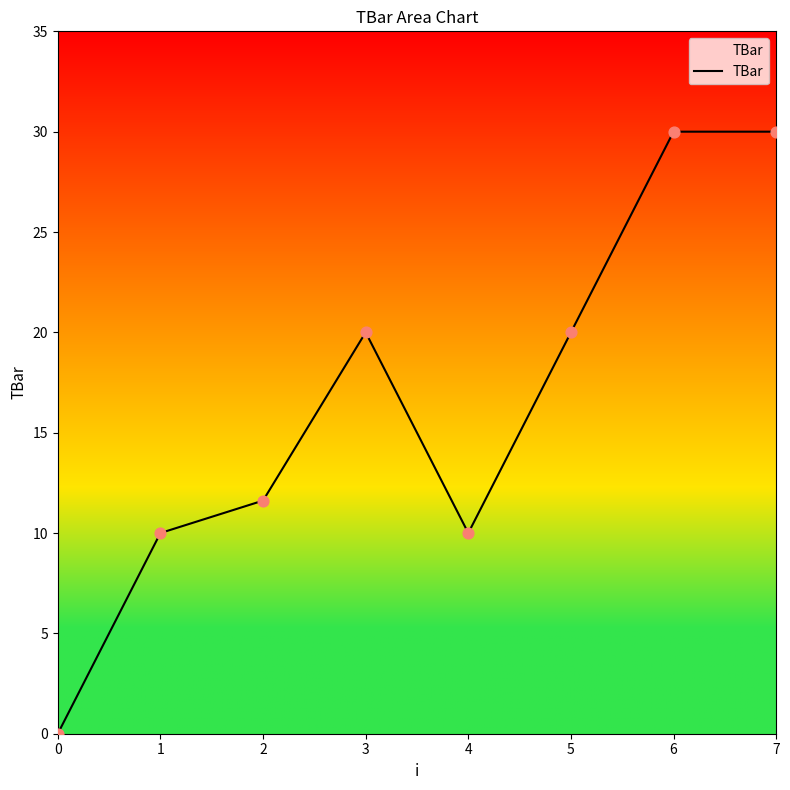

Between 1 and 2, which is larger?

2